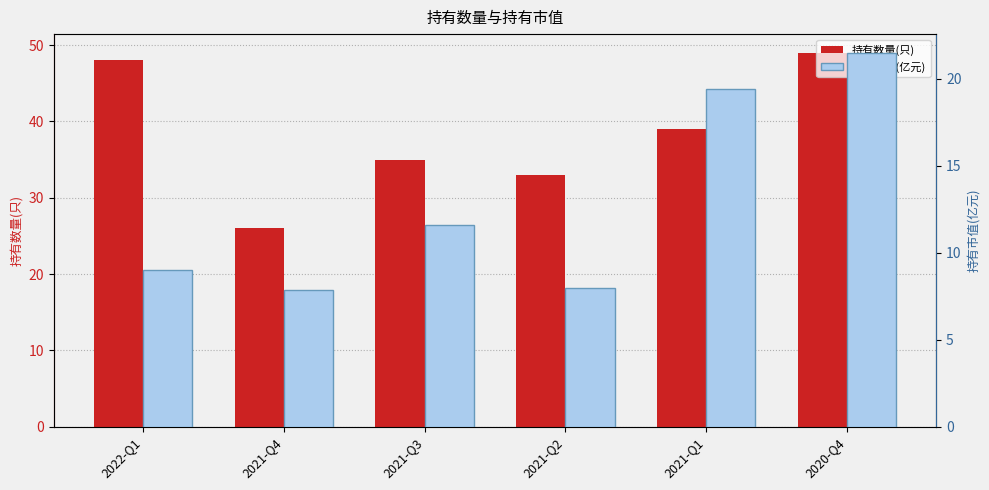

How many groups of bars are there?

6